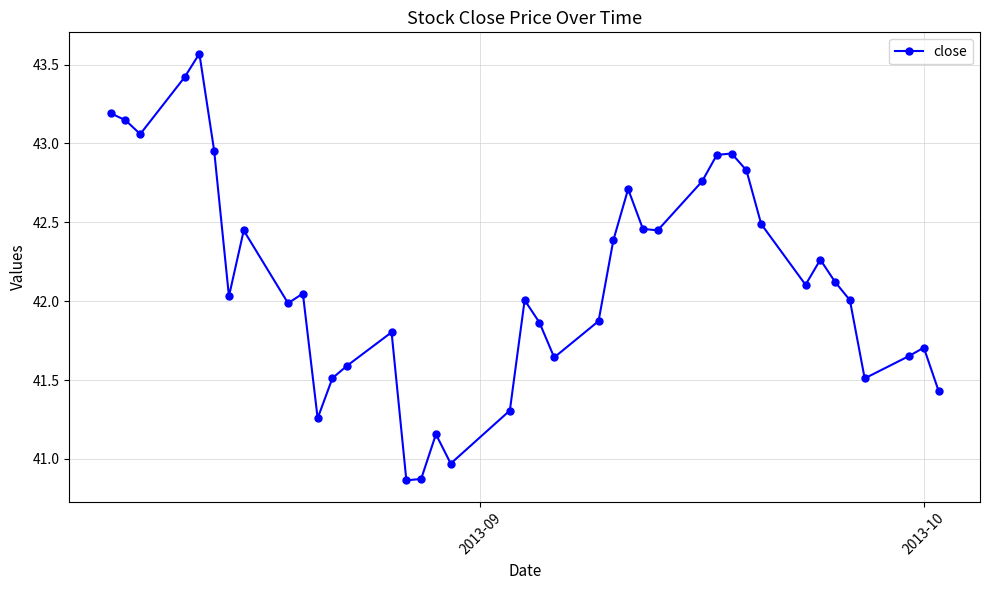

True or false: there are more than 1 points higher than both neighbors.

True